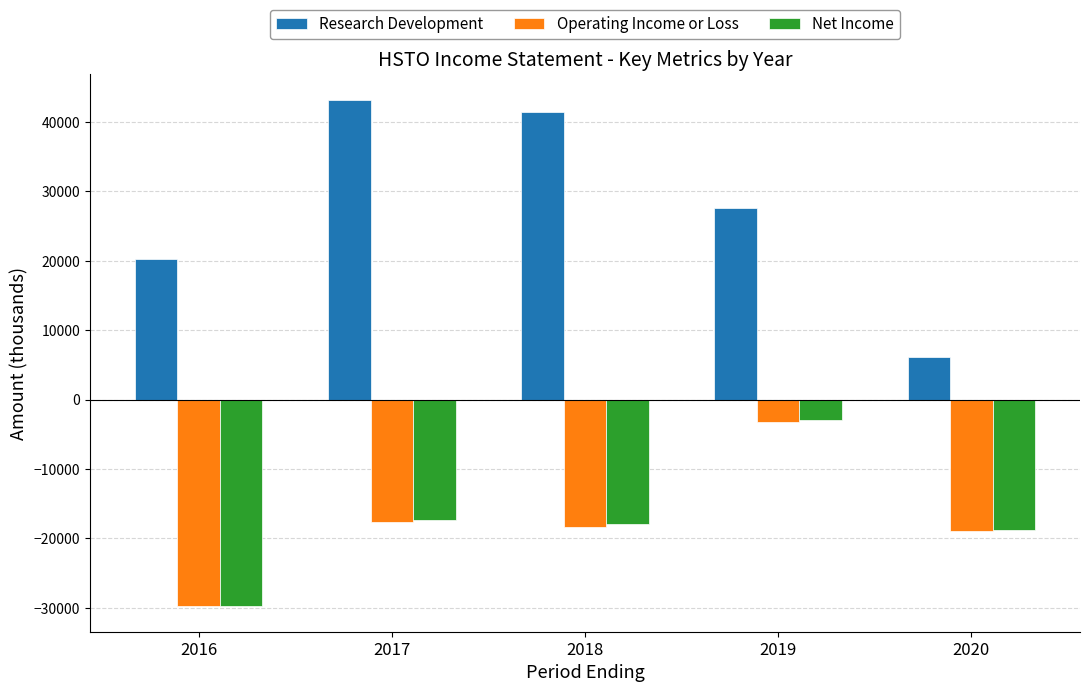

The value of Net Income at 2018 is -18000. True or false?

True